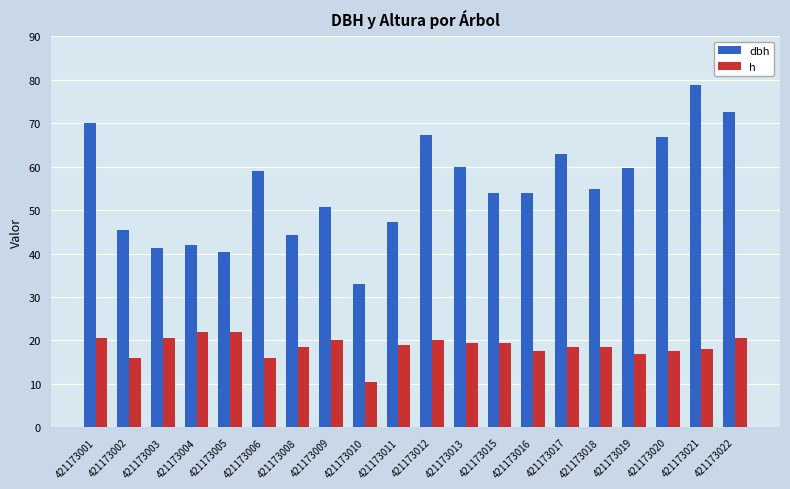

Rank the series at 421173022 from lowest to highest value.

h, dbh